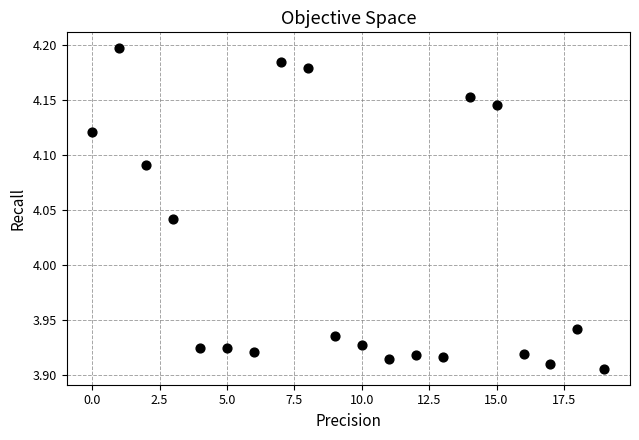

What is the range of Y values (max minus min)?

0.3